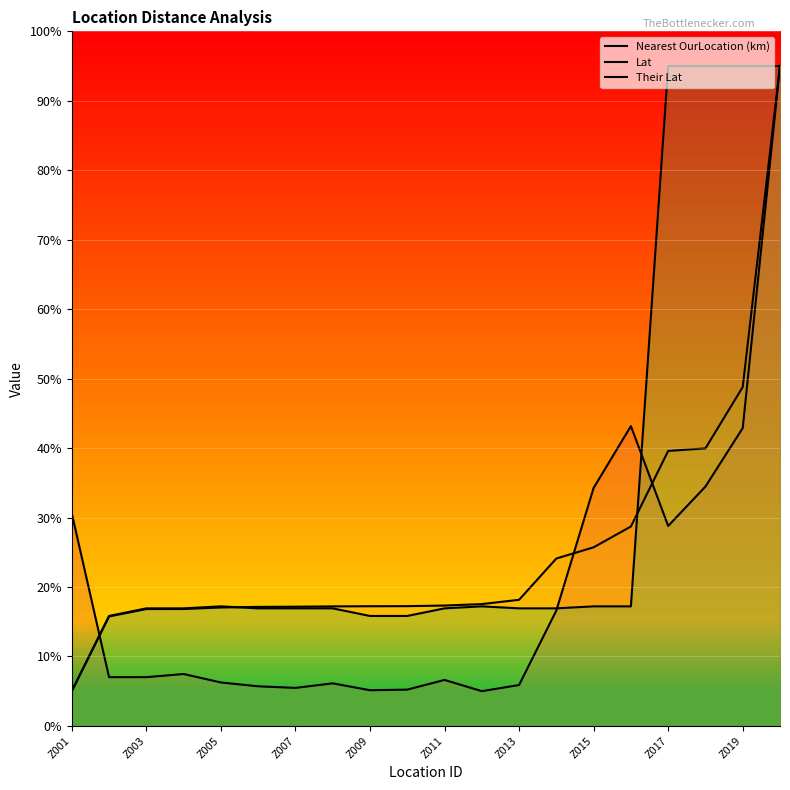

What is the lowest value of the Lat series?

5.0